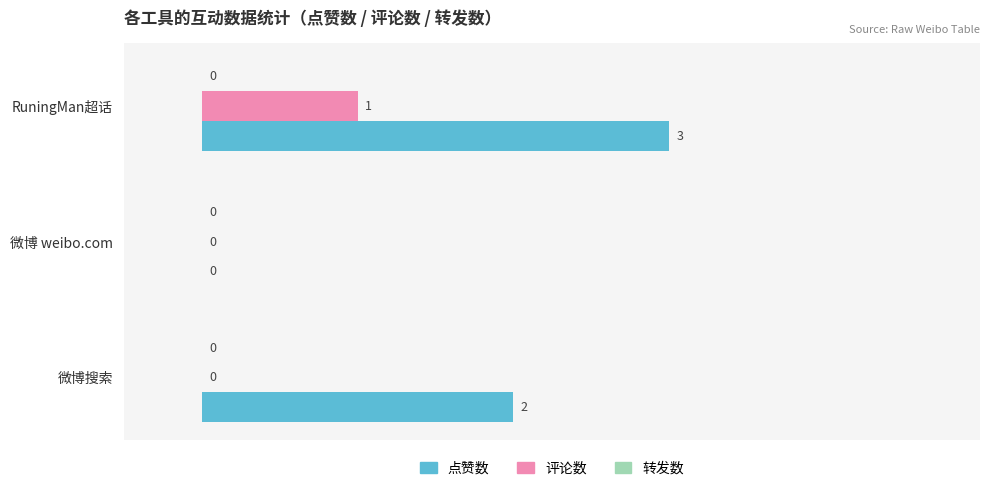

How many series are shown in this chart?

2